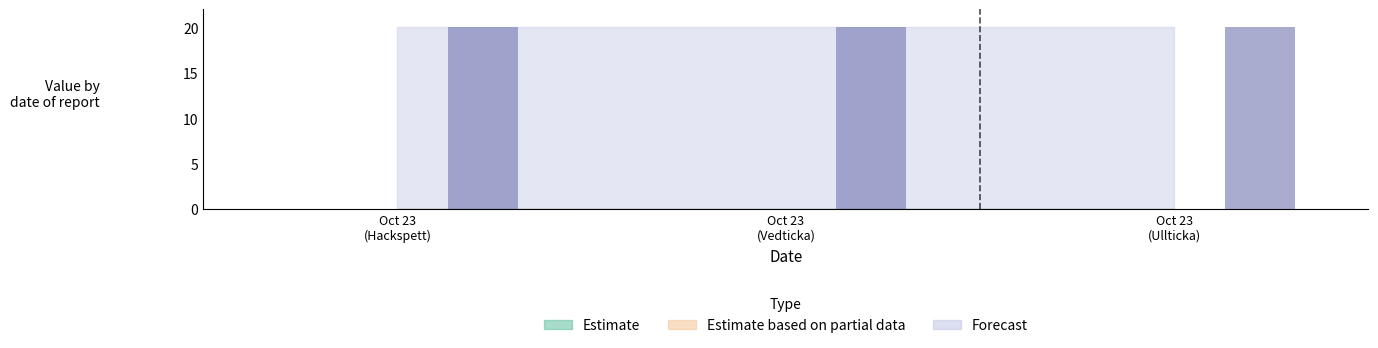

What position from the right is Oct 23 (Hackspett)?

3